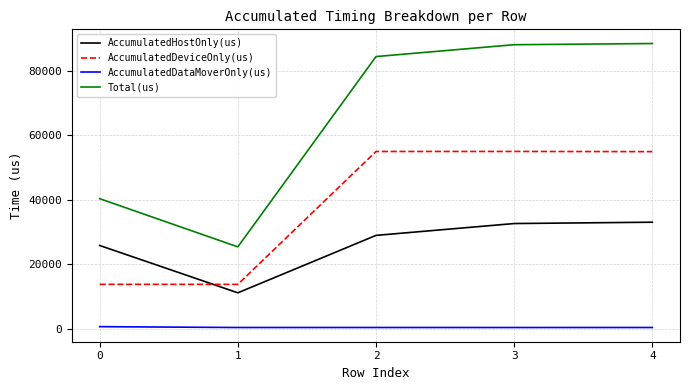

Which series has the widest spread of values?

Total(us)